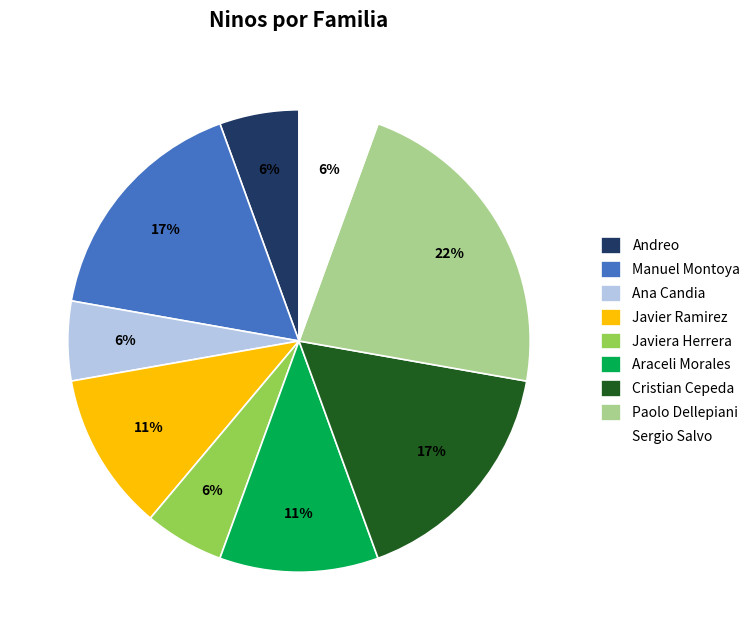

What is the ratio of the value at Javiera Herrera to the value at Araceli Morales?

0.5